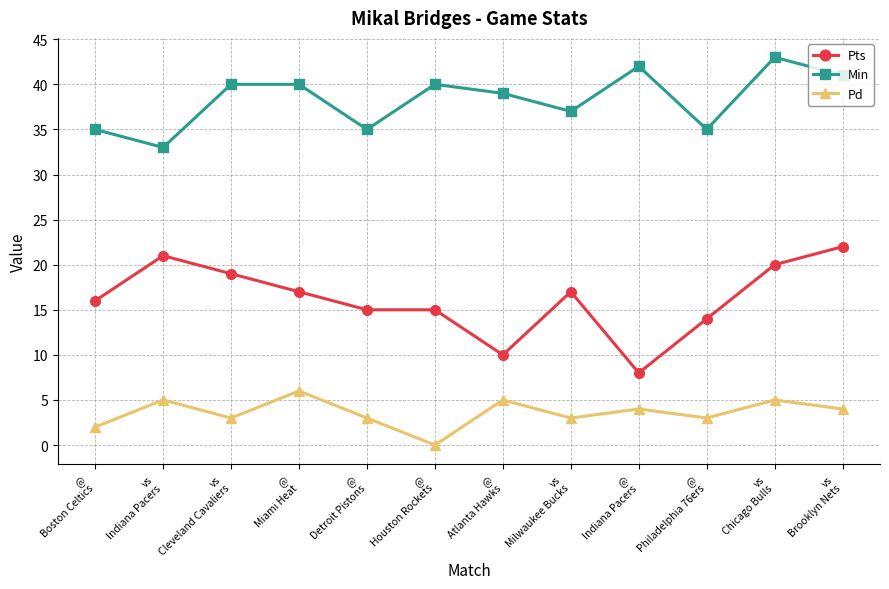

What is the sum of the Pd values at vs
Chicago Bulls and vs
Brooklyn Nets?

9